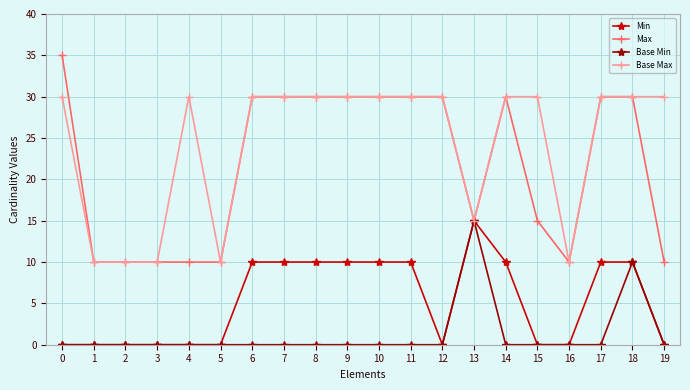

What is the value of the Max point at the 5th from the left?

10